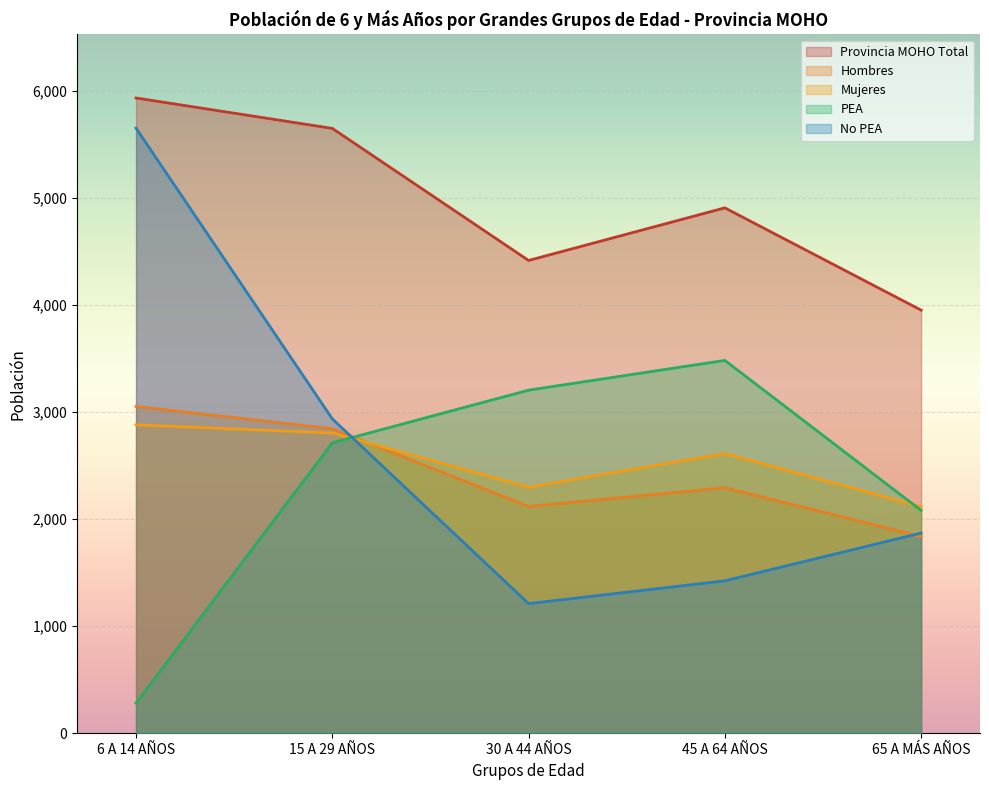

After their last crossing, which series has the higher values: Hombres or Mujeres?

Mujeres